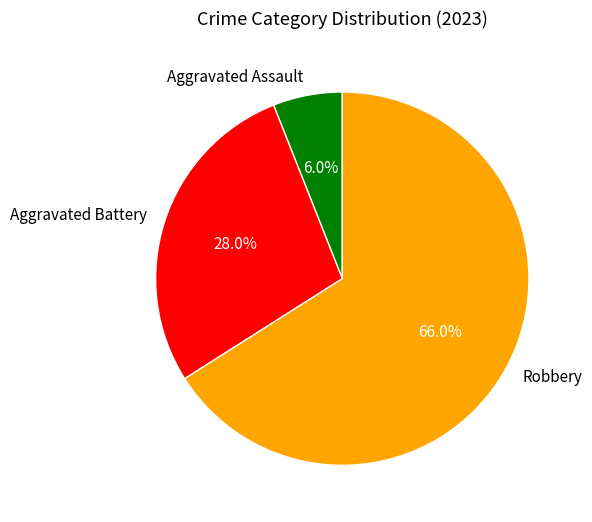

Is there any slice that represents more than half of the pie?

Yes